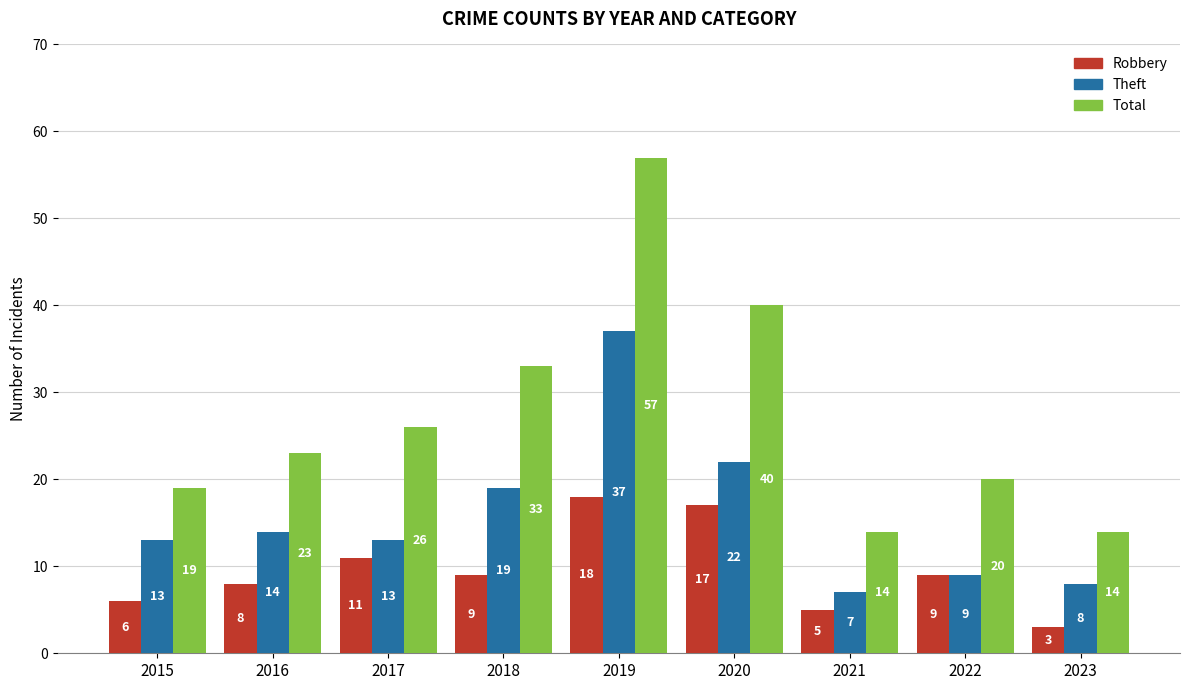

What is the approximate value of Theft at 2018?

19